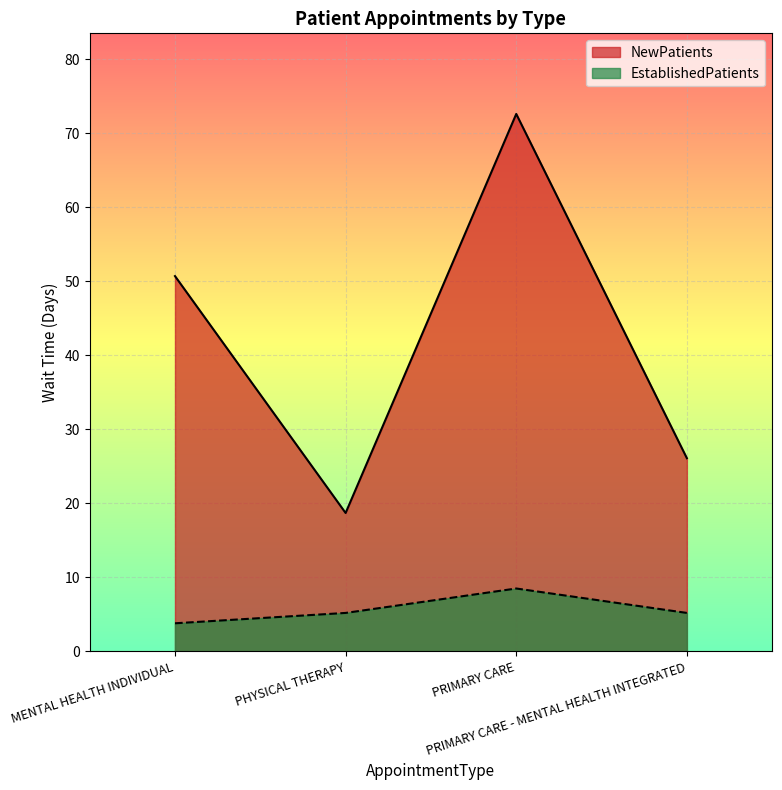

Which series has the largest total across all categories?

NewPatients